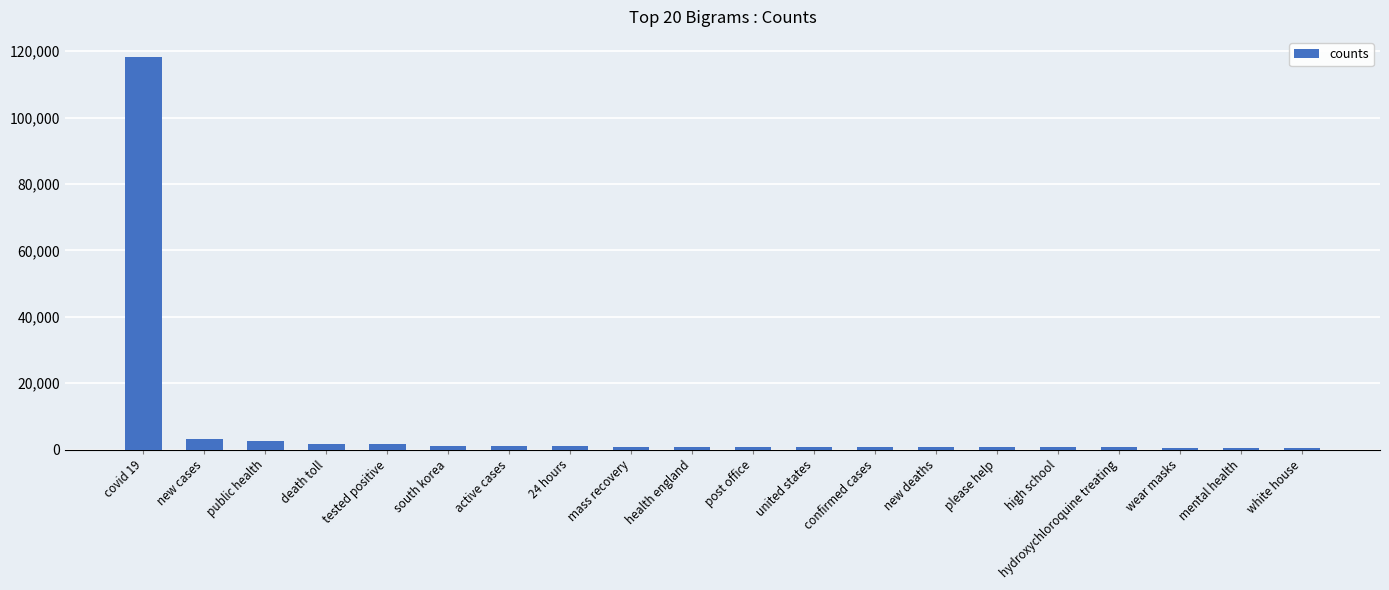

What is the maximum value shown in the chart?

118419